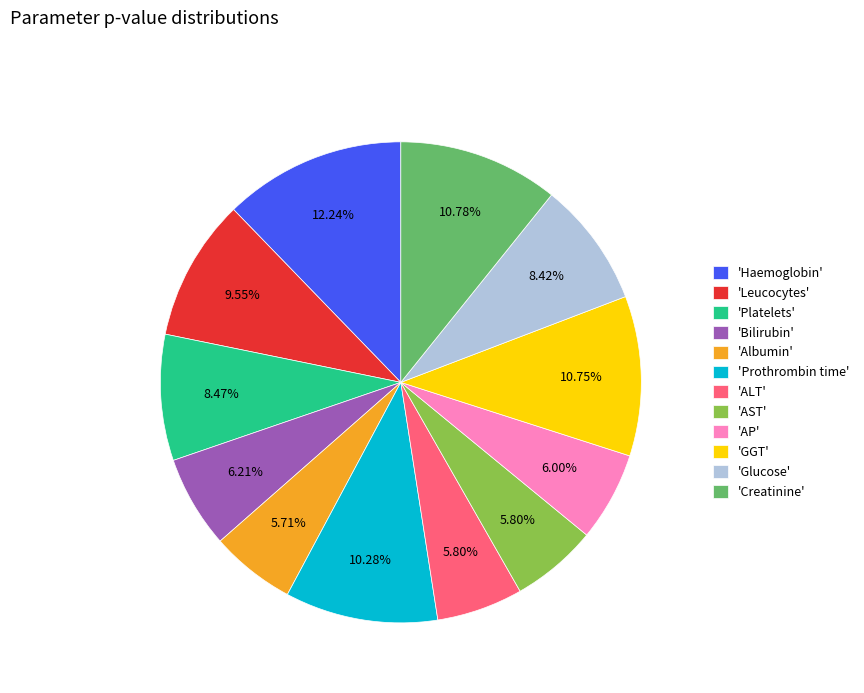

Which slice is the largest?

'Haemoglobin'